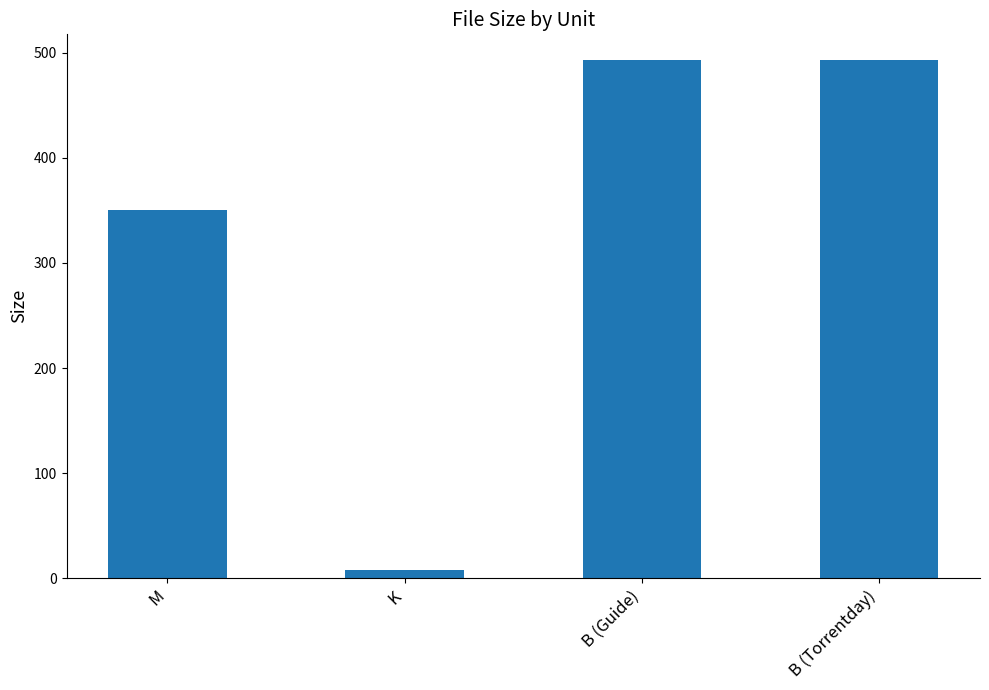

What is the difference between the maximum and minimum values?

485.6